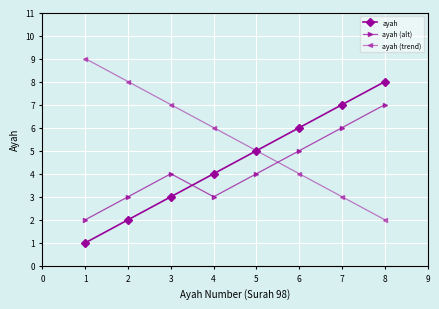

Which series has the largest total across all categories?

ayah (trend)